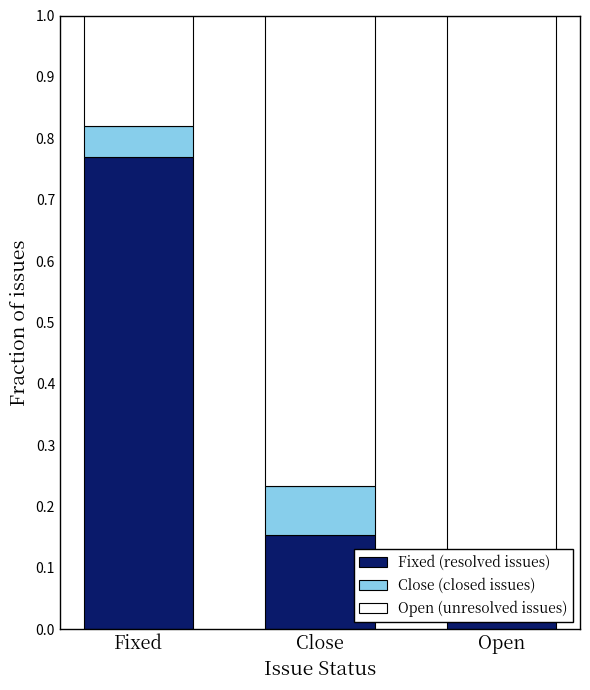

Reading left to right, what are all the values shown in this chart?

Fixed (resolved issues): 0.8	0.2	0.1
Close (closed issues): 0.1	0.1	0.1
Open (unresolved issues): 0.2	0.8	0.9